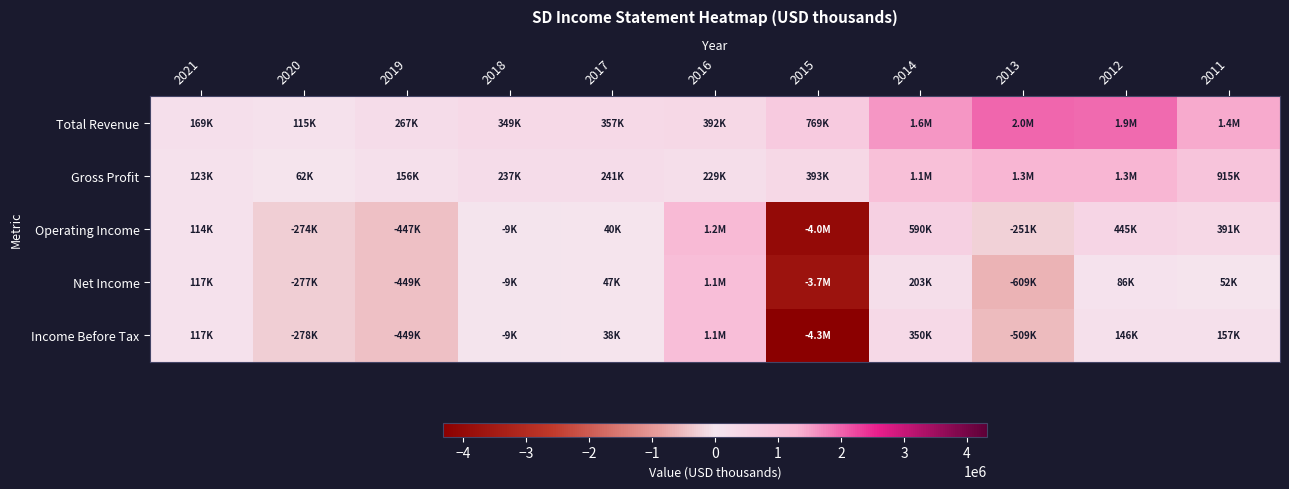

Which series has the largest range (max minus min)?

Income Before Tax